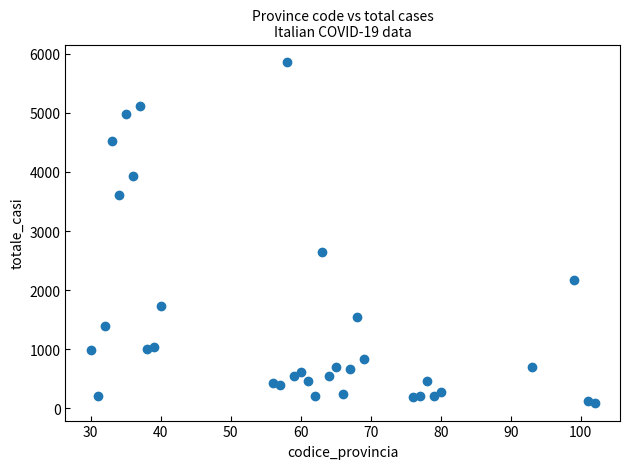

What Y value in the scatter plot is closest to 2974?

2640